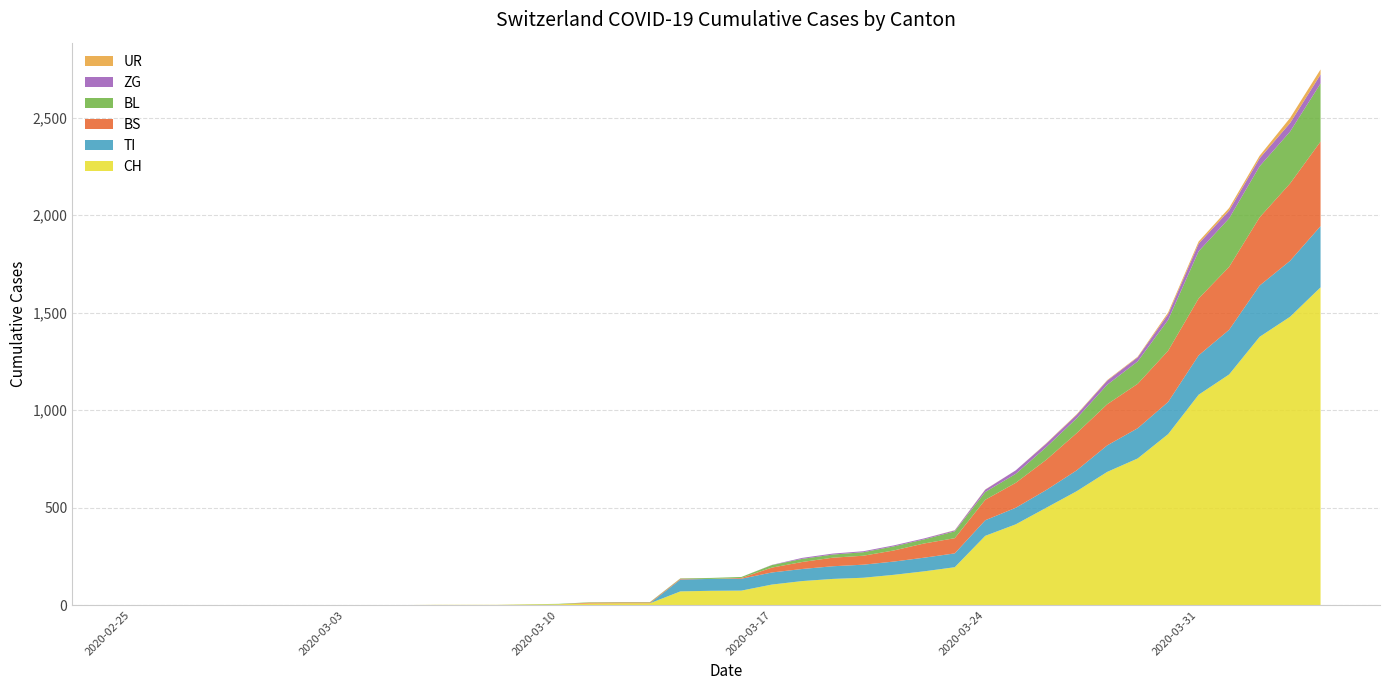

Reading right to left, extract all data points from this chart.

CH: 1630	1479	1376	1183	1079	877	752	683	584	499	414	355	194	173	155	140	134	123	105	74	73	70	9	9	8	4	3	1	1	1	0	0	0	0	0	0	0	0	0	0
TI: 314	287	263	229	202	165	155	136	107	91	85	80	71	70	68	67	65	62	62	61	61	61	0	0	0	0	0	0	0	0	0	0	0	0	0	0	0	0	0	0
BS: 434	397	350	323	292	263	228	211	191	155	128	105	78	73	57	46	44	36	25	4	0	4	4	4	4	0	0	0	0	0	0	0	0	0	0	0	0	0	0	0
BL: 298	266	262	249	242	158	115	100	76	65	46	40	35	21	21	18	16	16	13	5	5	2	2	2	2	2	1	0	0	0	0	0	0	0	0	0	0	0	0	0
ZG: 46	44	41	40	39	29	21	21	18	18	18	12	5	5	5	5	5	5	1	0	0	0	0	0	0	0	0	0	0	0	0	0	0	0	0	0	0	0	0	0
UR: 26	26	13	13	11	9	3	3	3	2	0	1	1	0	0	0	0	0	0	0	0	0	0	0	0	0	0	0	0	0	0	0	0	0	0	0	0	0	0	0